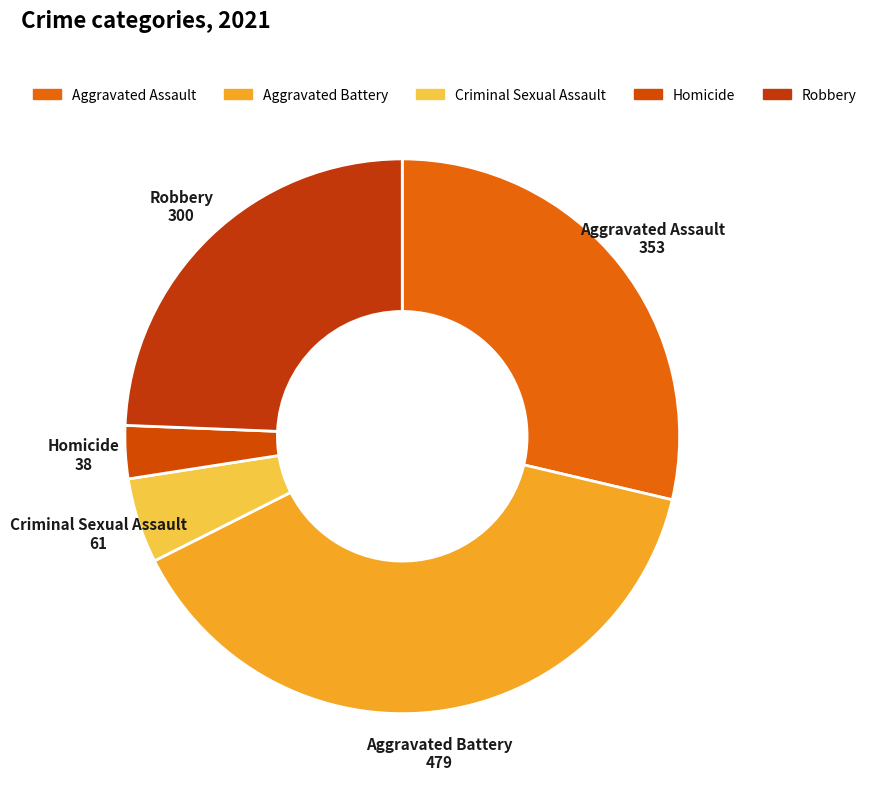

Which has a higher value, Homicide or Robbery?

Robbery